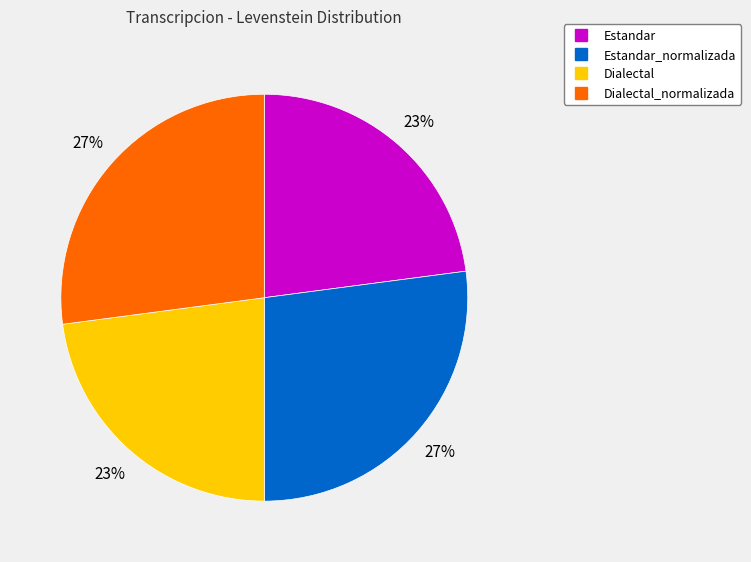

To the nearest percent, what is the difference between the largest and smallest slice percentages?

4%